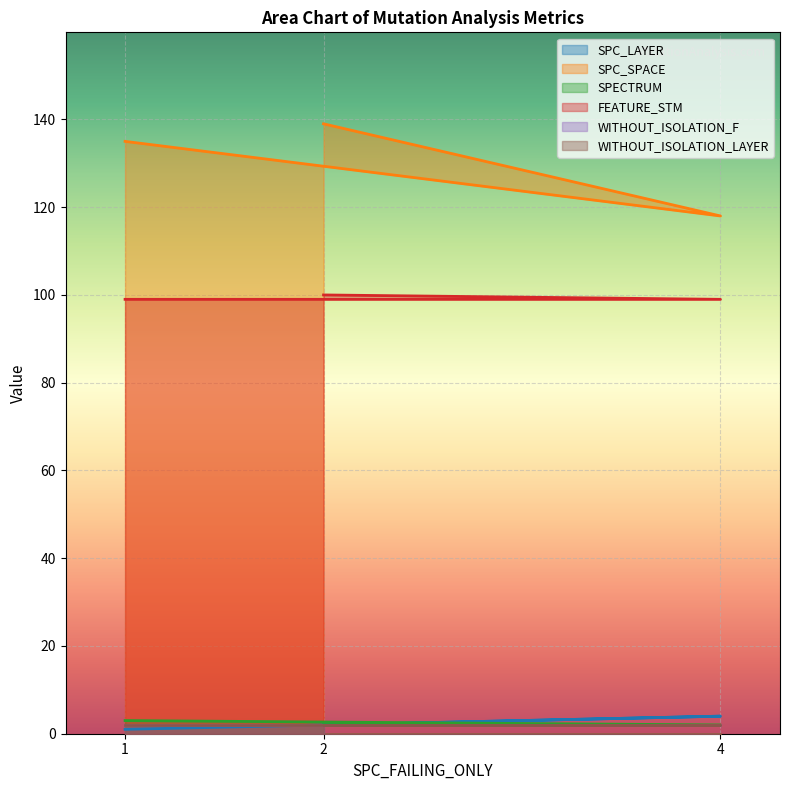

The SPC_SPACE series shows 118 at 4. True or false?

True